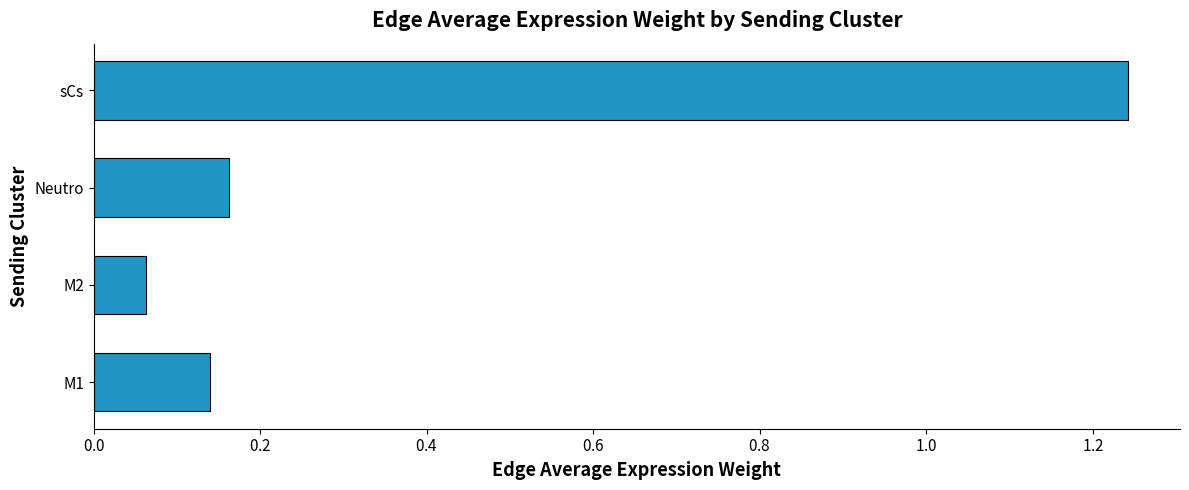

What is the minimum value shown in the chart?

0.1